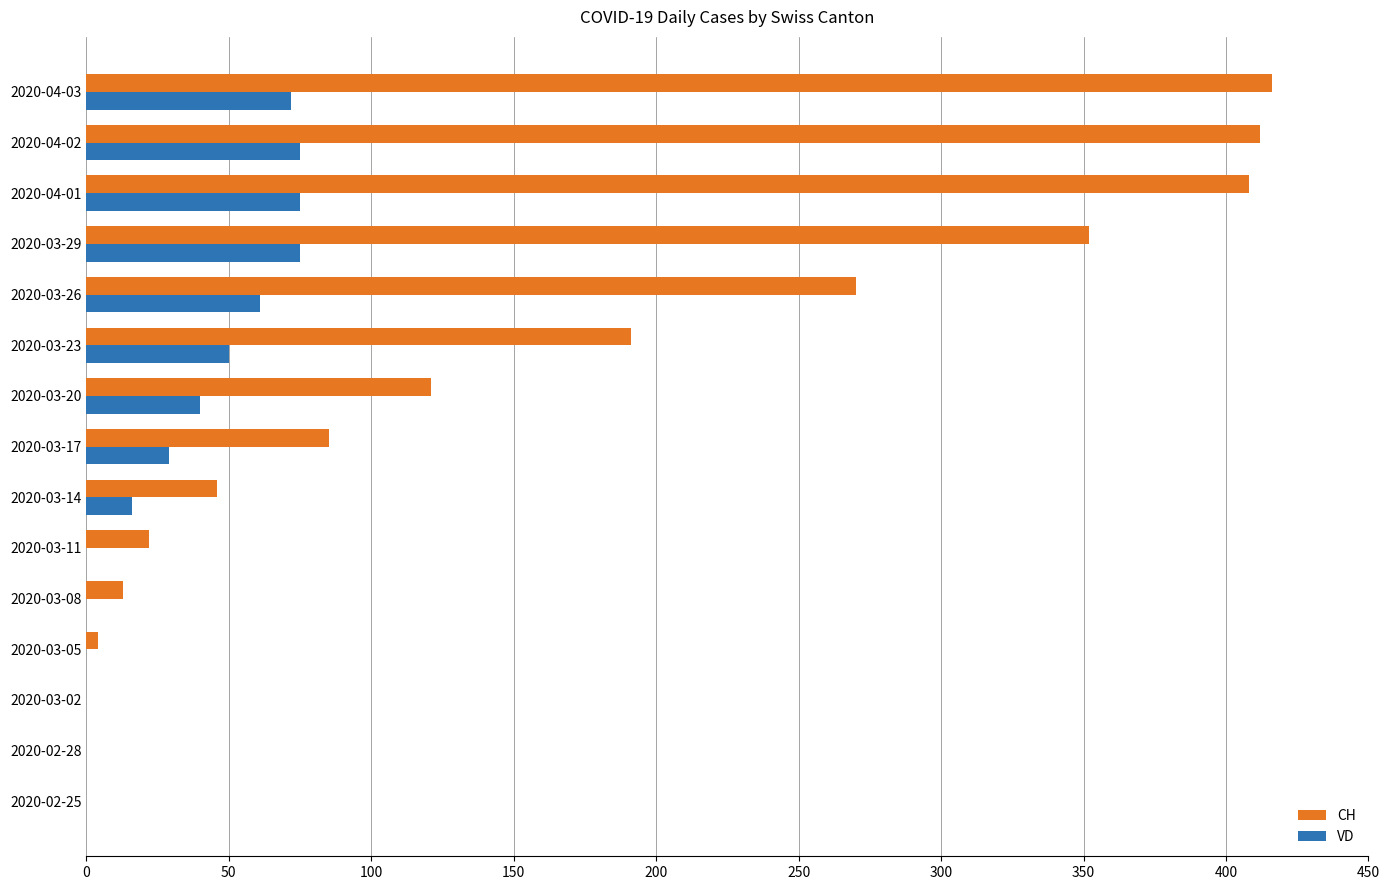

Between 2020-03-08 and 2020-03-29, which series saw the biggest shift?

CH